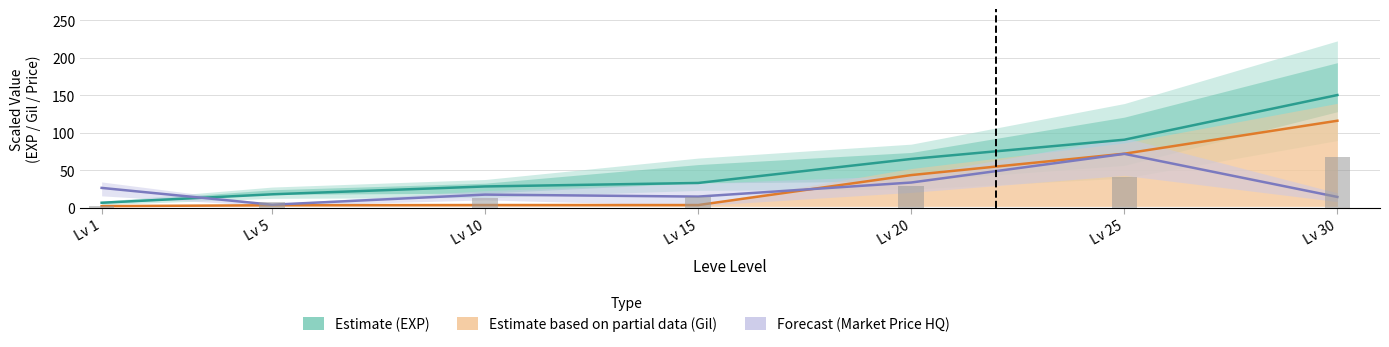

What is the minimum value for Leve Gil (Partial Estimate)?

2.2